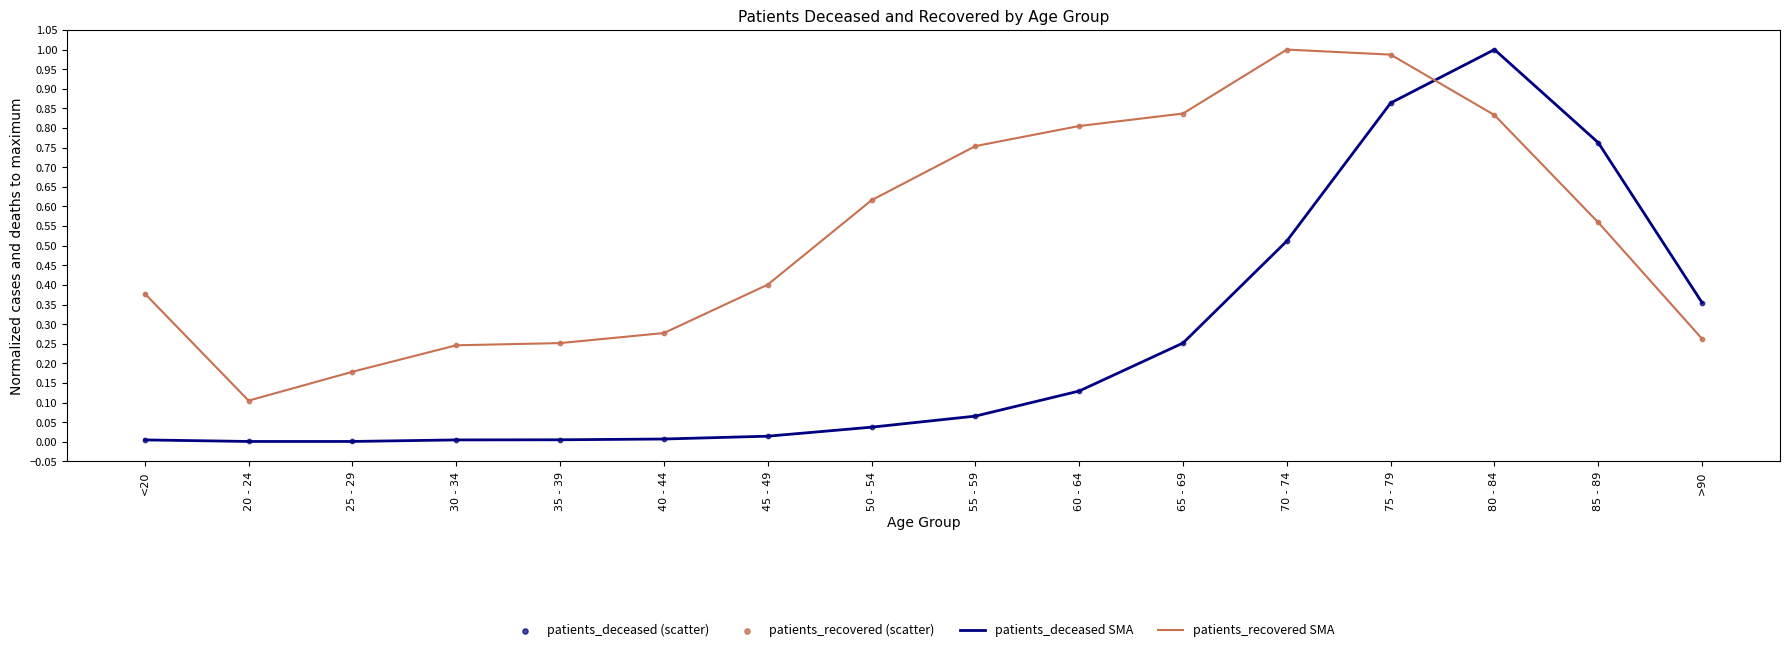

Which series has the largest range (max minus min)?

patients_deceased SMA